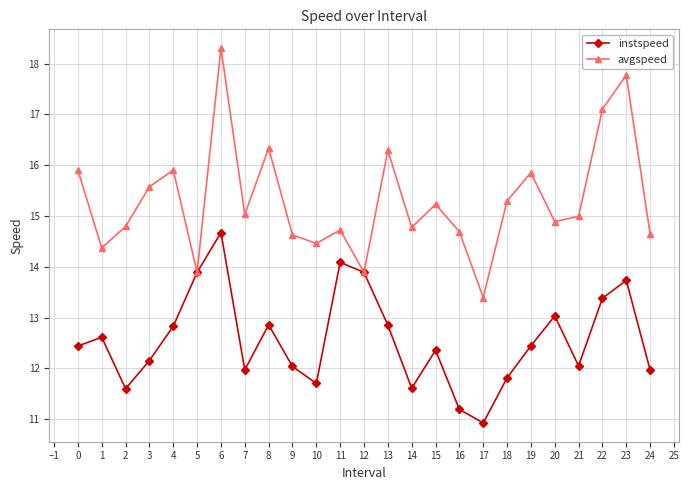

How many interior local peaks does the avgspeed series have?

8